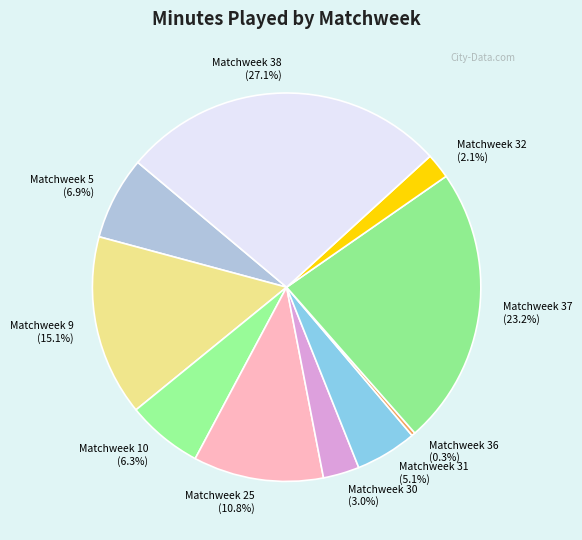

What is the ratio of the value at Matchweek 30 to the value at Matchweek 31?

0.6